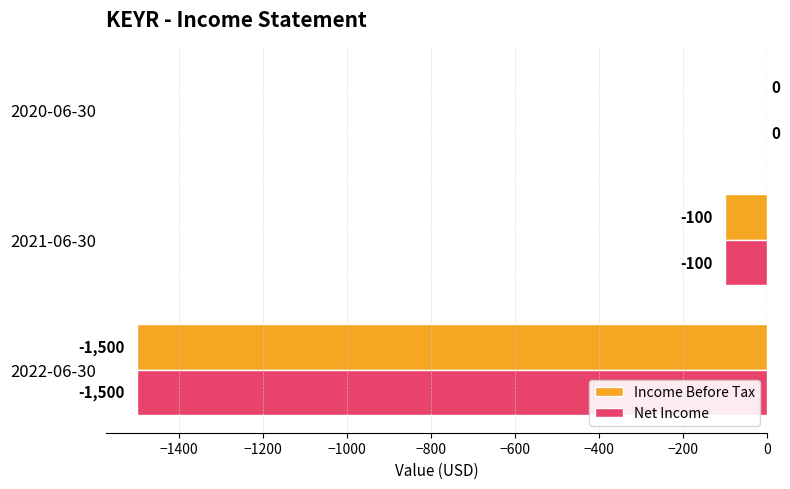

Which category has the highest value in the Income Before Tax series?

2020-06-30